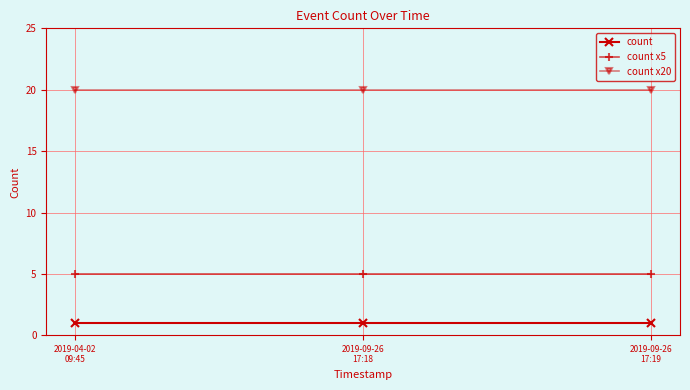

Count the number of categories in the chart.

3